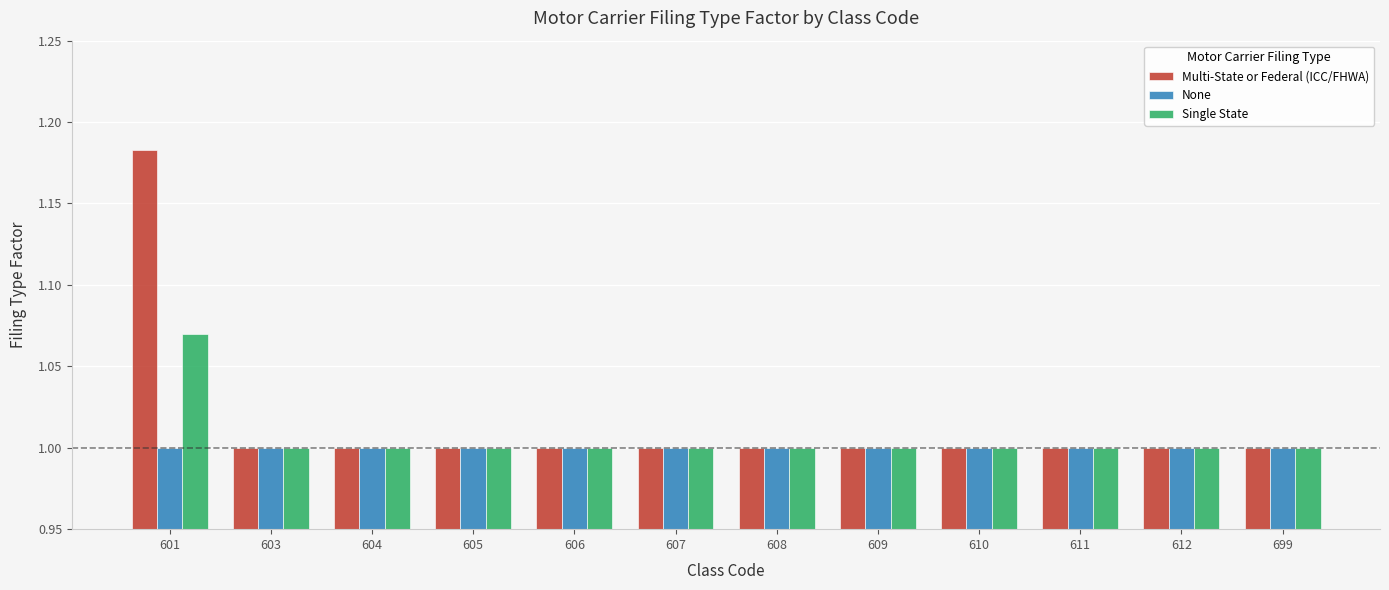

At which category is the sum across all series the highest?

601